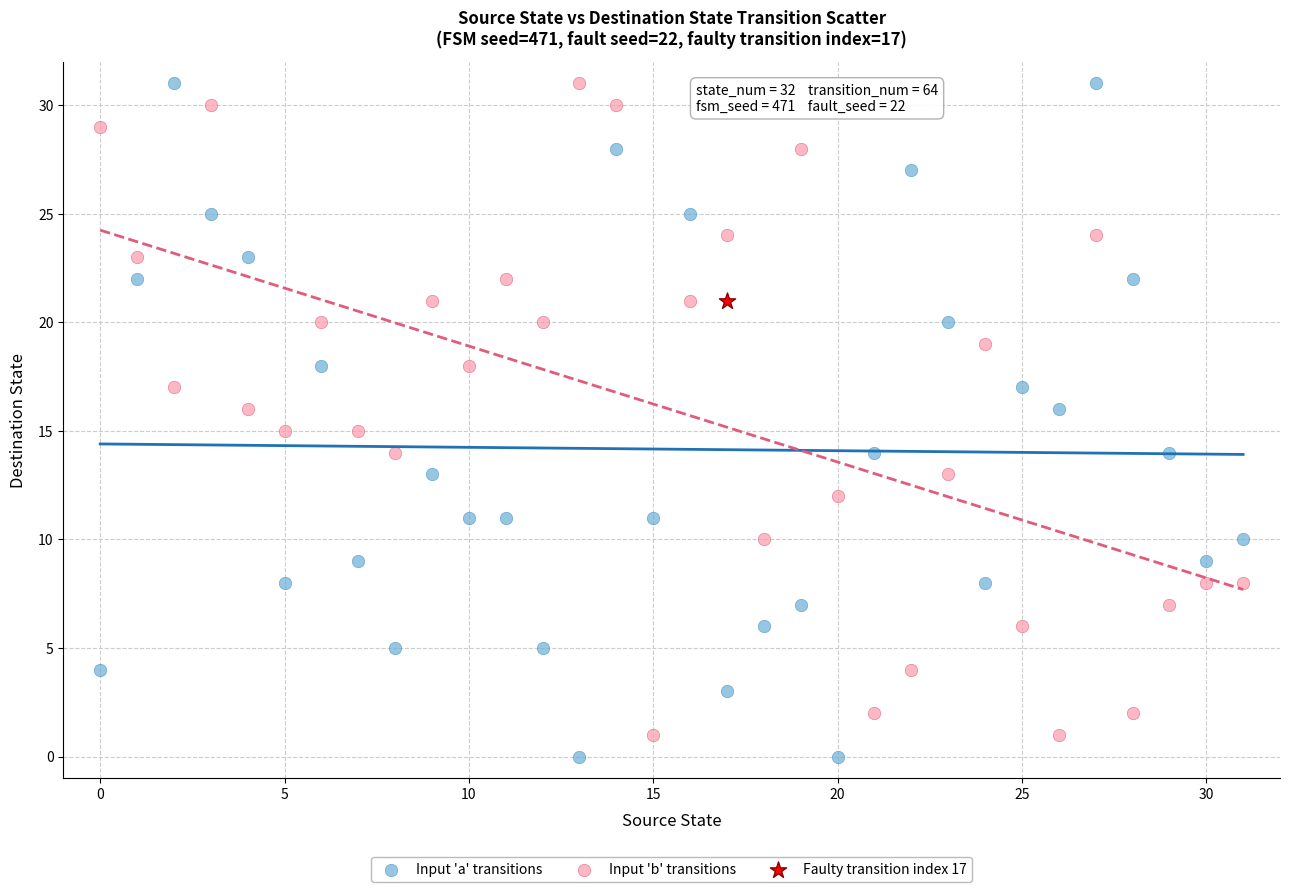

What are all the series names shown in the legend?

Input 'a' transitions, Input 'b' transitions, Faulty transition index 17